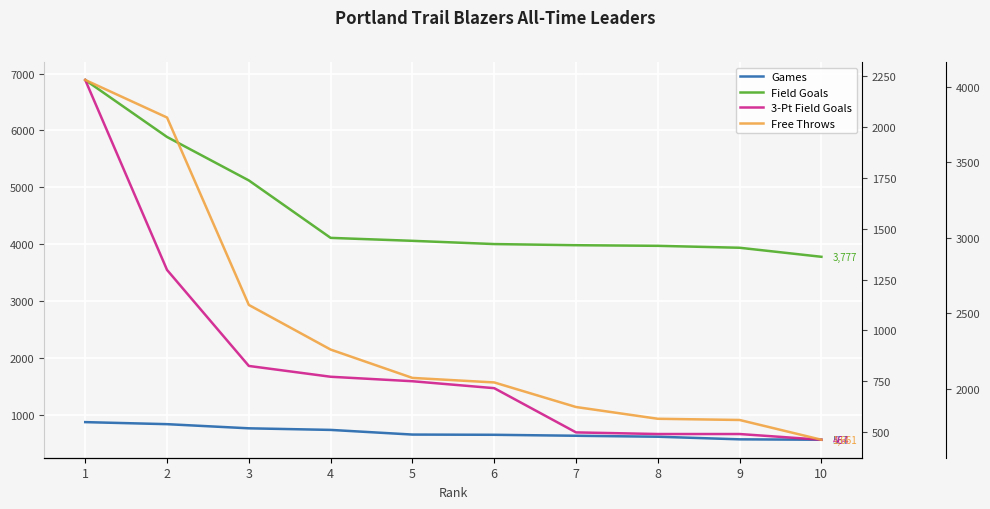

How many lines are shown in the chart?

4